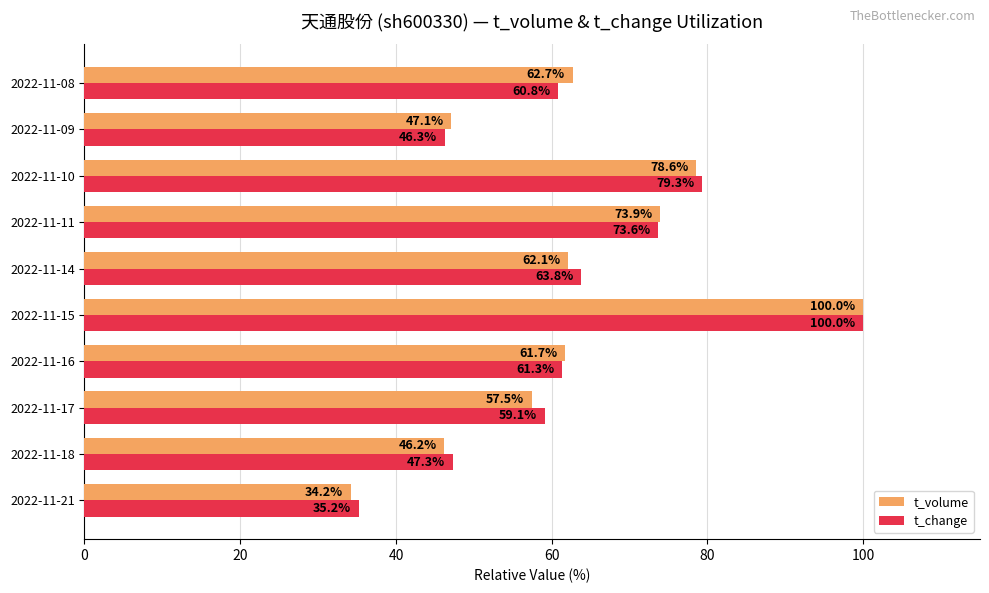

Where is t_change nearest to the value 67?

2022-11-14